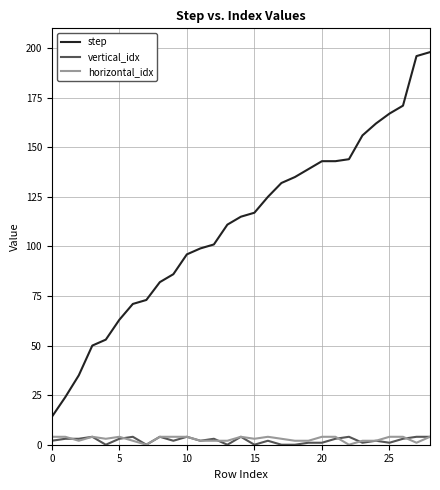

What is the minimum value for step?

14